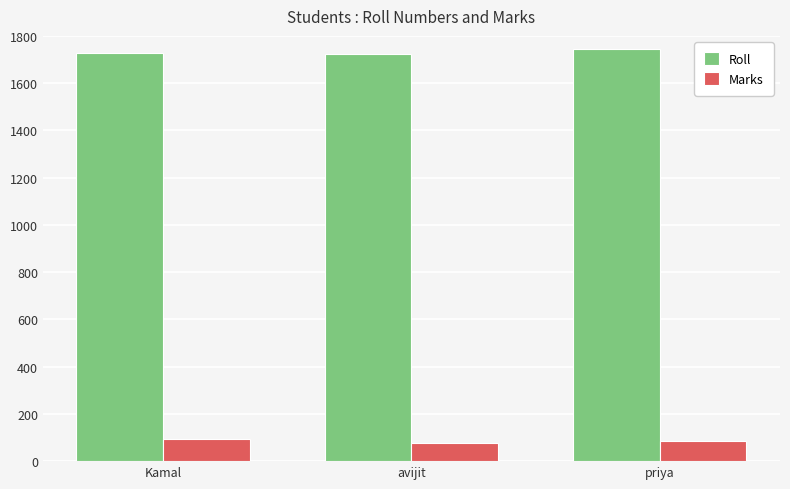

The Roll series shows 1745 at priya. True or false?

True